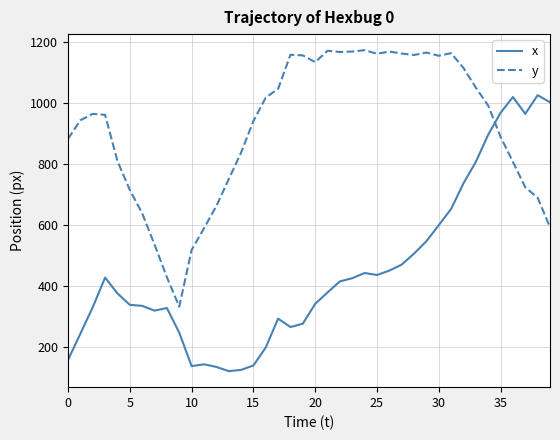

True or false: y and x intersect in this chart.

True